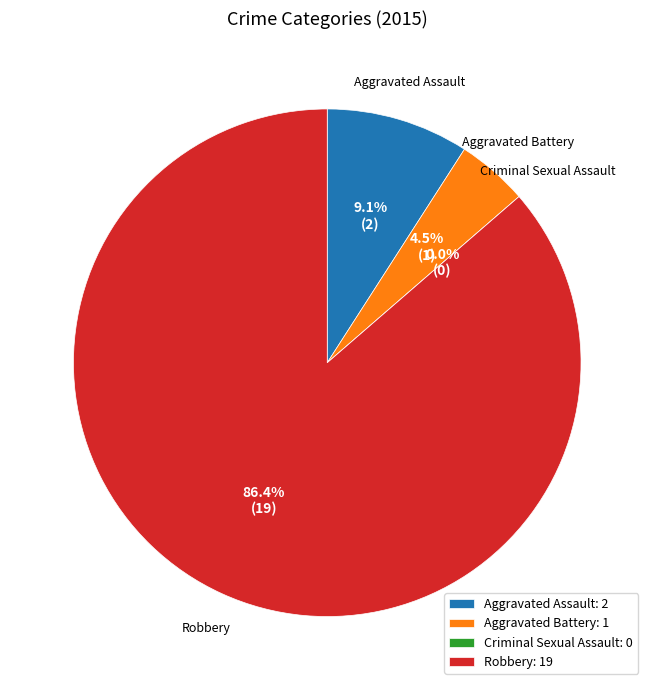

Is there a majority slice in this chart?

Yes